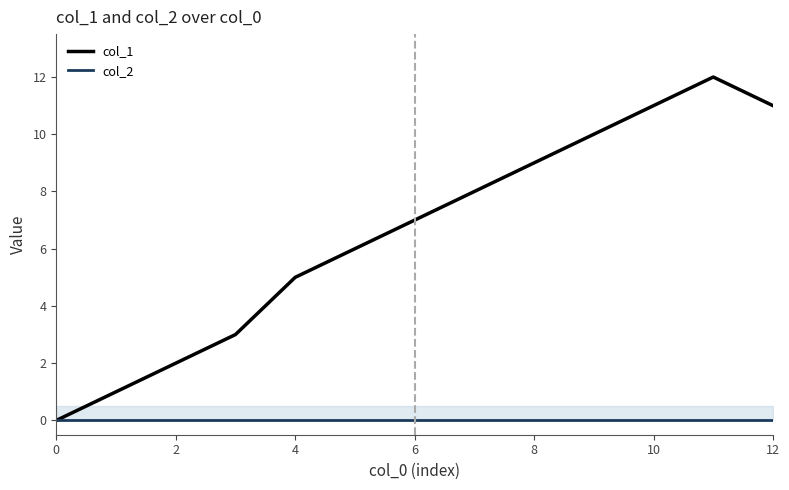

What is the average value of the col_1 series?

7